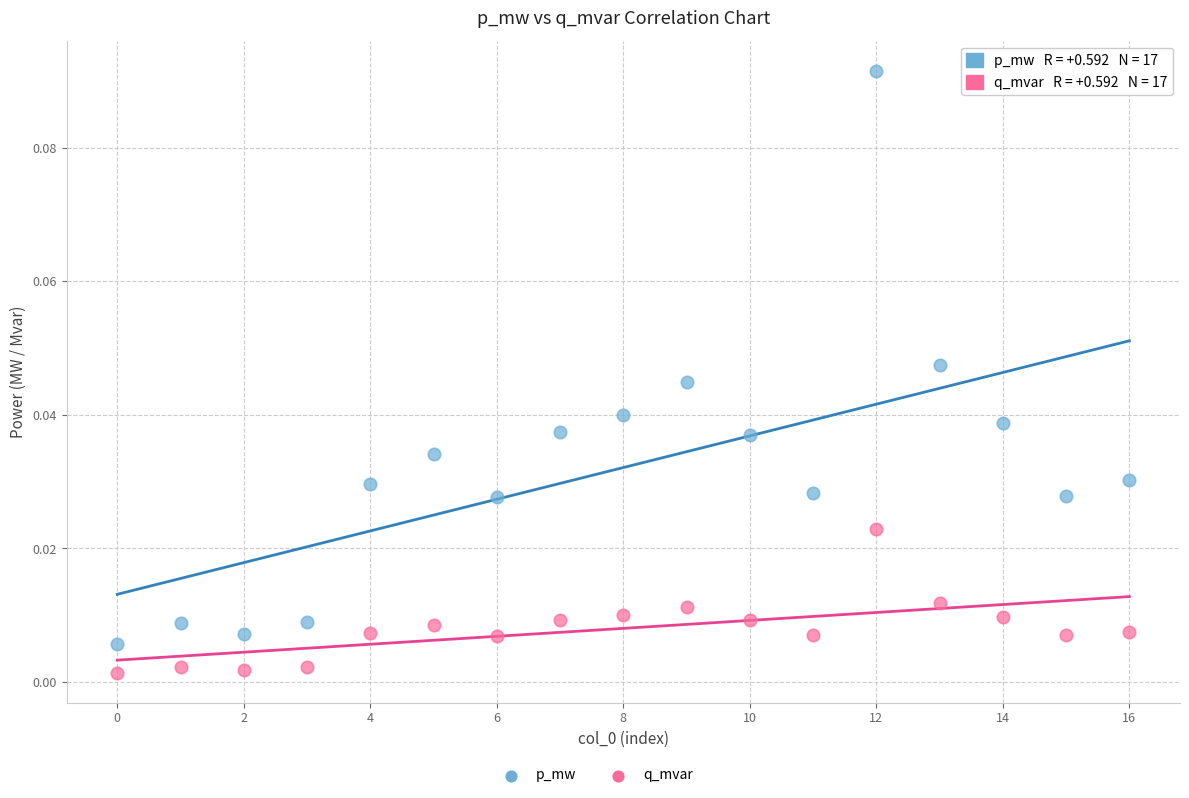

Which series reaches the maximum Y coordinate?

p_mw